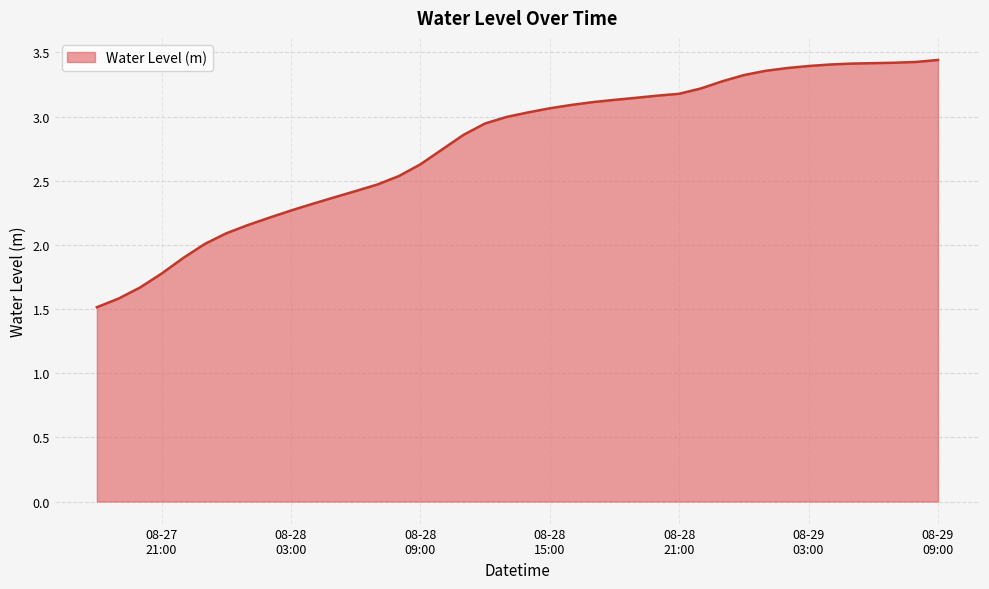

What is the smallest value displayed?

1.5